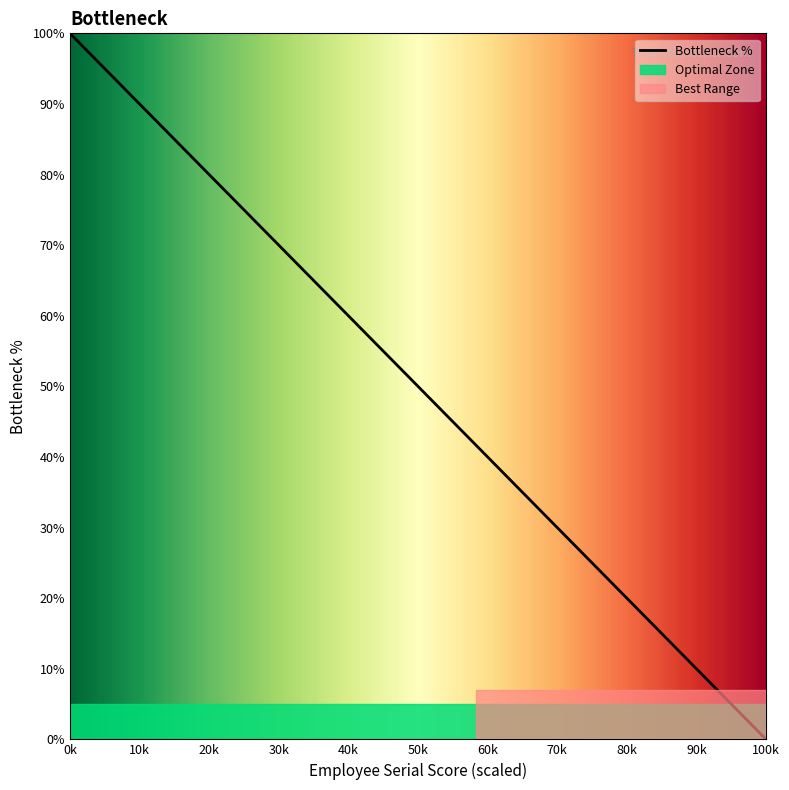

What is the greatest value displayed?

100.0